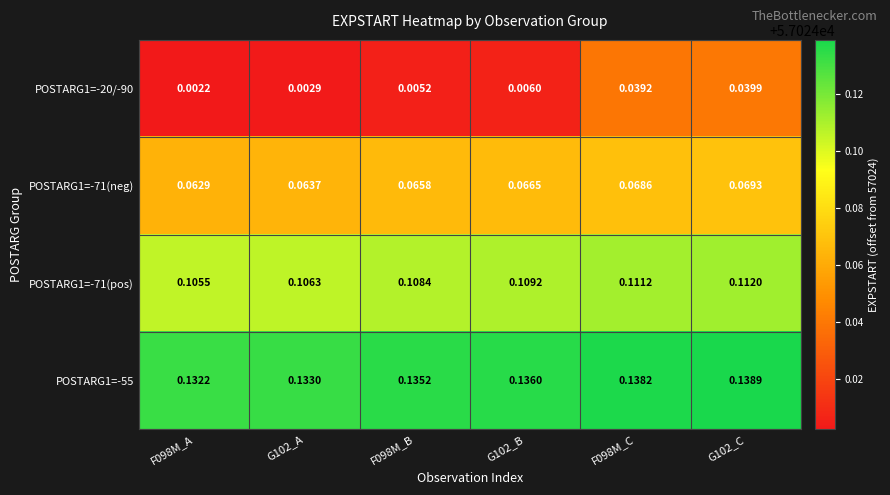

Is the value of POSTARG1=-55 at G102_C greater than the value of POSTARG1=-20/-90 at F098M_B?

Yes